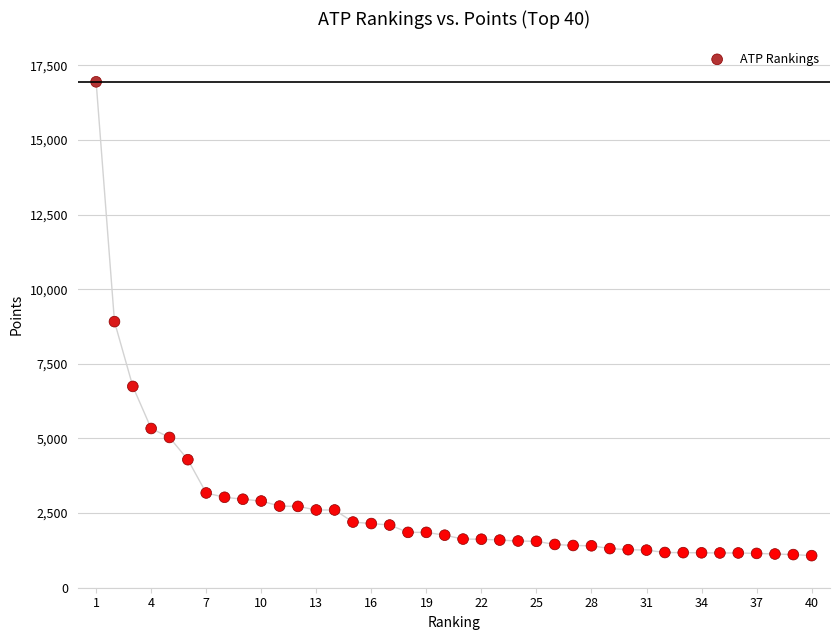

What is the range of X values (max minus min)?

39